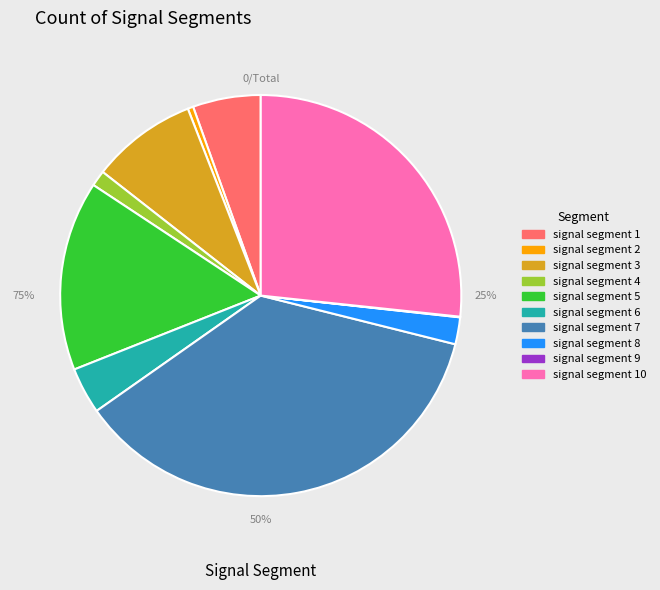

Does any single category account for the majority?

No